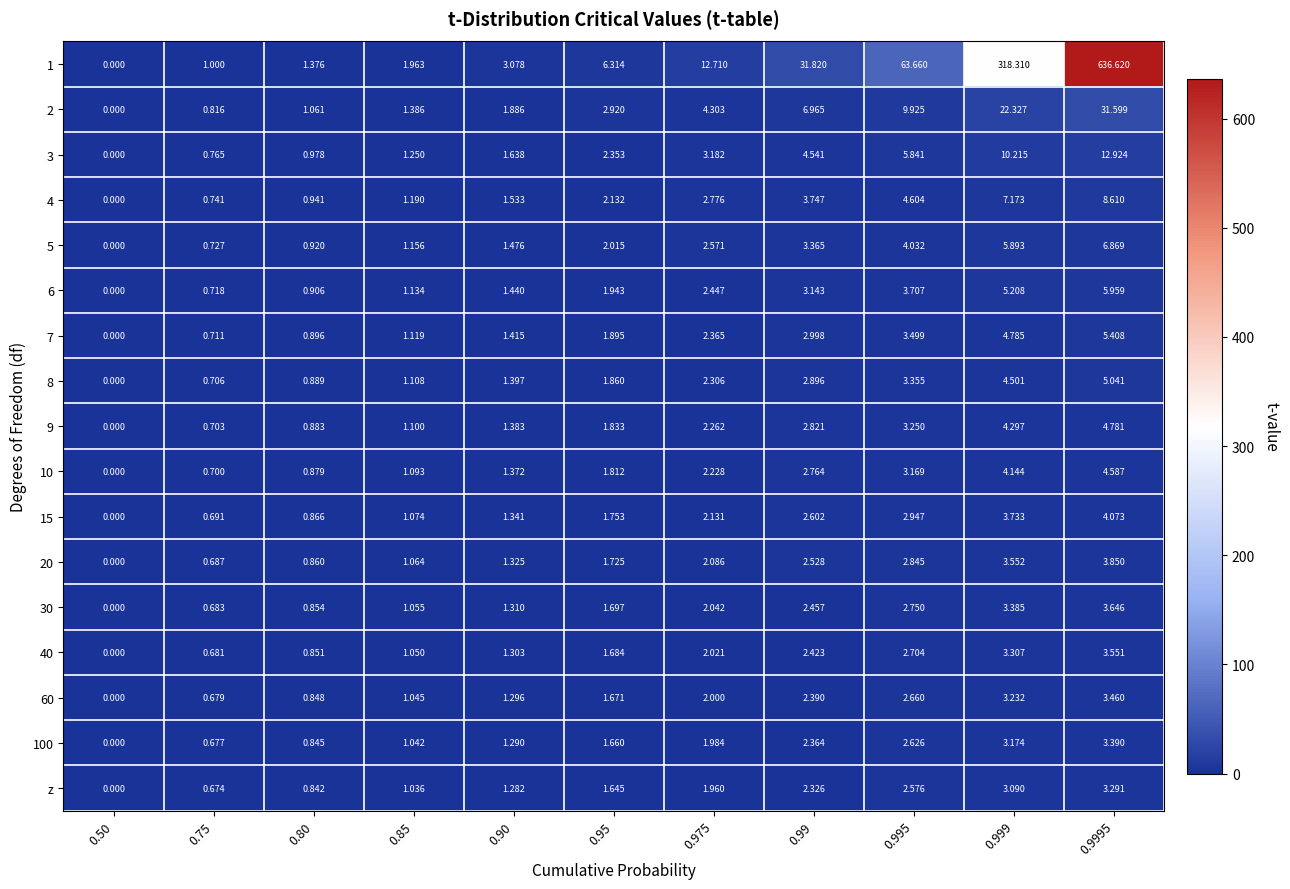

Is the value of 7 at 0.9995 greater than the value of 15 at 0.975?

Yes